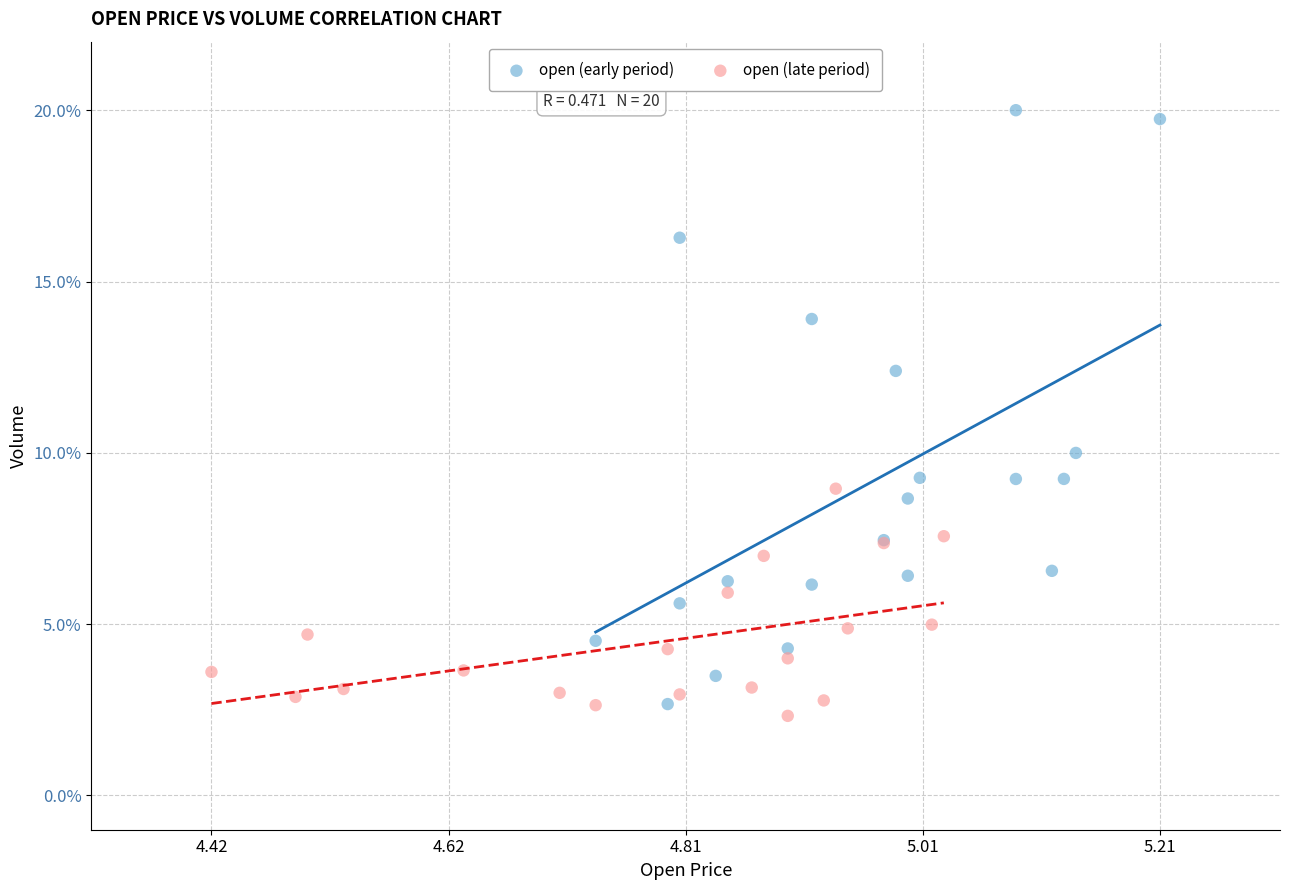

Which series contains the highest Y value?

open (early period)